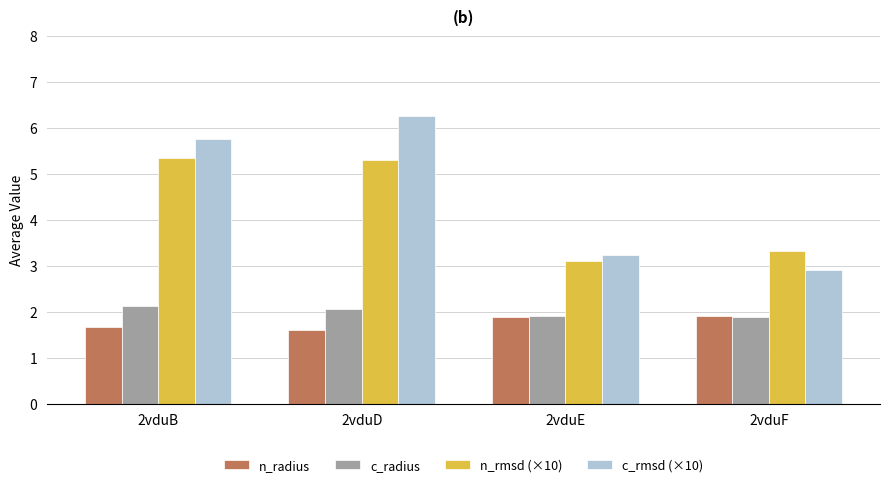

List the series in order of their peak value, highest first.

c_rmsd (×10), n_rmsd (×10), c_radius, n_radius